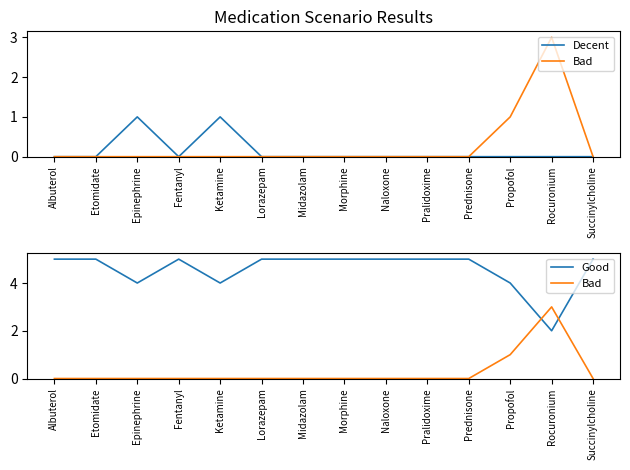

The Bad series shows 0 at Succinylcholine. True or false?

True